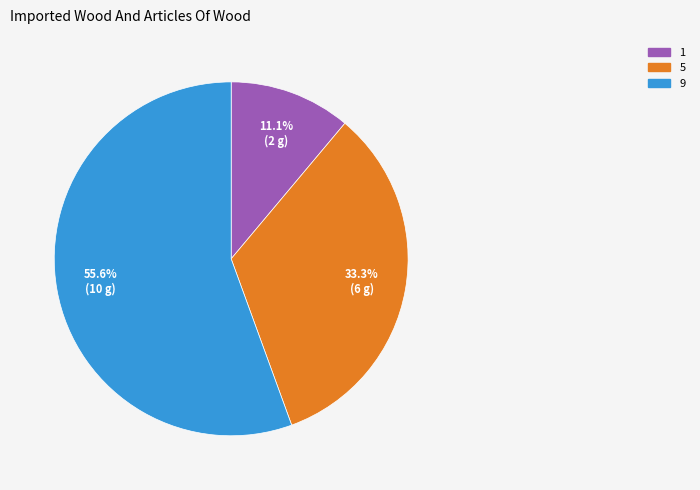

What is the smallest slice in the pie chart?

1